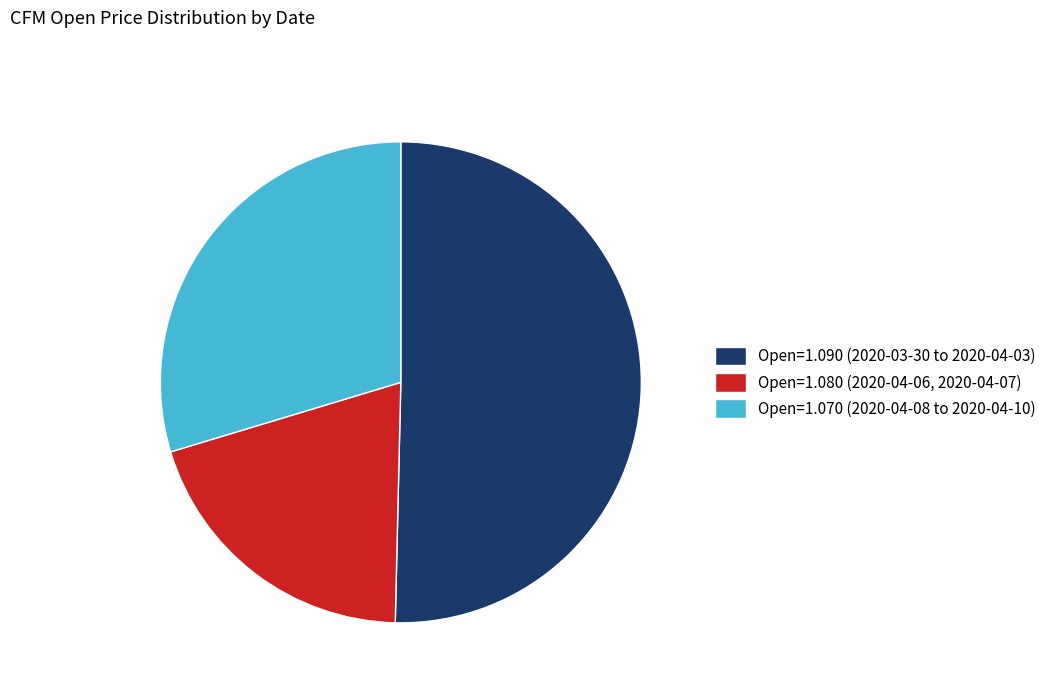

Rank the categories by value from highest to lowest.

Open=1.090 (2020-03-30 to 2020-04-03), Open=1.070 (2020-04-08 to 2020-04-10), Open=1.080 (2020-04-06, 2020-04-07)